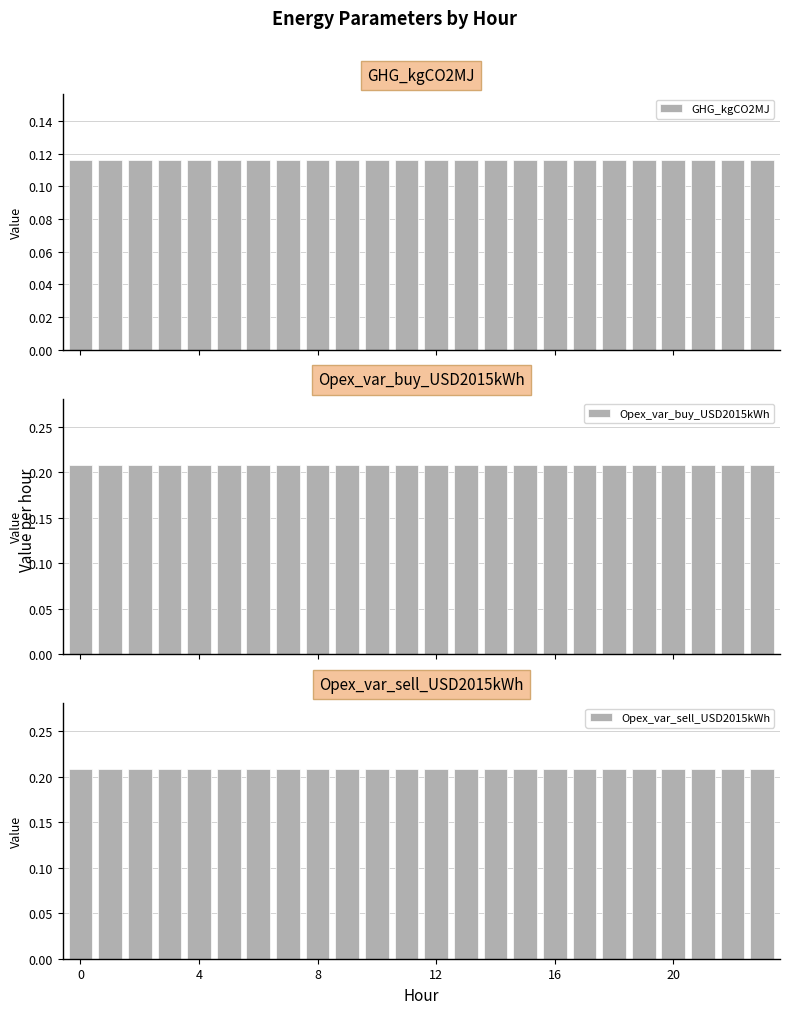

Reading right to left, transcribe all the data shown in this chart.

GHG_kgCO2MJ: 0.1	0.1	0.1	0.1	0.1	0.1	0.1	0.1	0.1	0.1	0.1	0.1	0.1	0.1	0.1	0.1	0.1	0.1	0.1	0.1	0.1	0.1	0.1	0.1
Opex_var_buy_USD2015kWh: 0.2	0.2	0.2	0.2	0.2	0.2	0.2	0.2	0.2	0.2	0.2	0.2	0.2	0.2	0.2	0.2	0.2	0.2	0.2	0.2	0.2	0.2	0.2	0.2
Opex_var_sell_USD2015kWh: 0.2	0.2	0.2	0.2	0.2	0.2	0.2	0.2	0.2	0.2	0.2	0.2	0.2	0.2	0.2	0.2	0.2	0.2	0.2	0.2	0.2	0.2	0.2	0.2